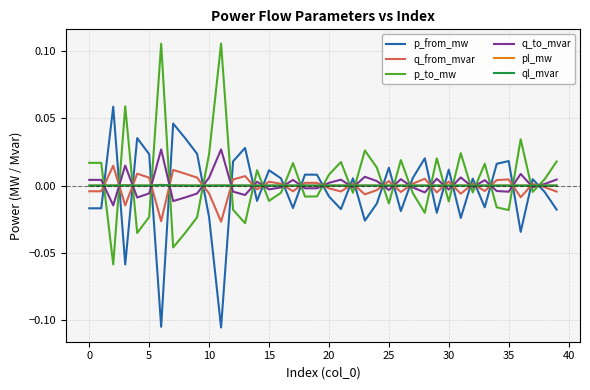

How many lines are shown in the chart?

6